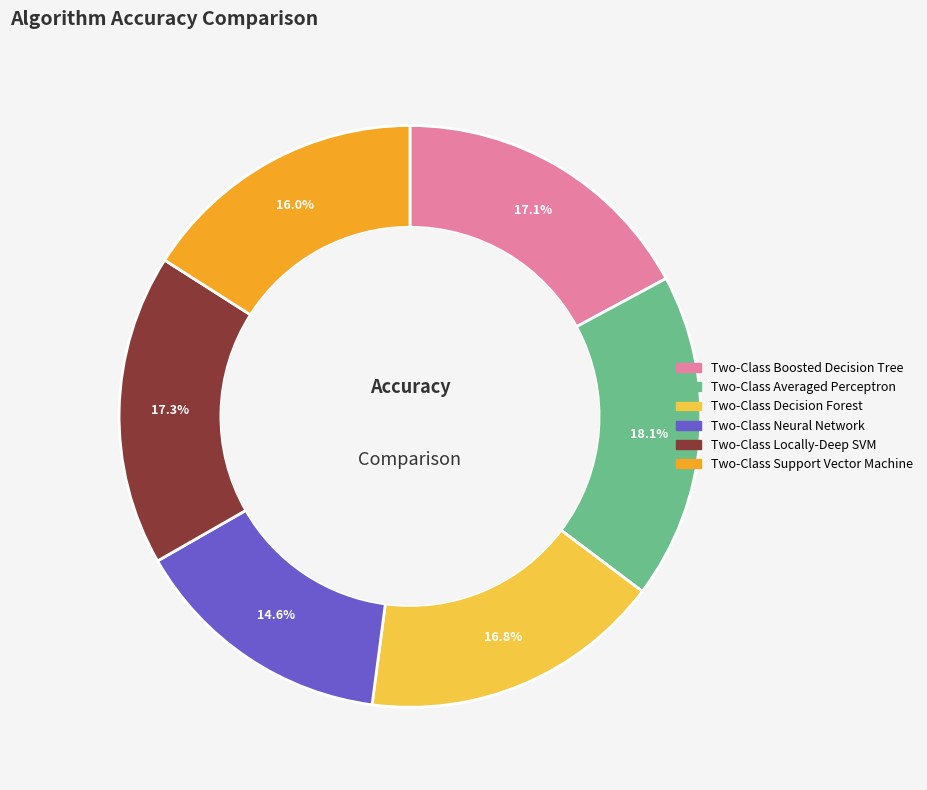

Is it true that Two-Class Neural Network is 28% of the pie?

False